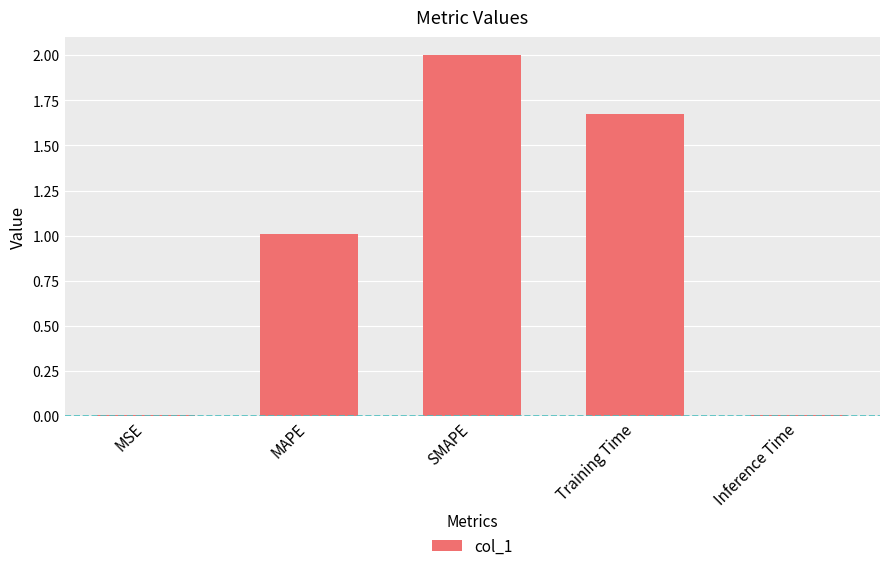

What is the maximum value shown in the chart?

2.0